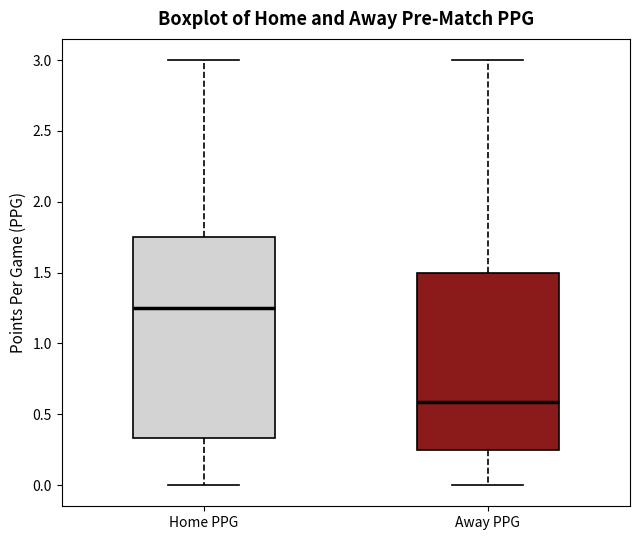

Reading left to right, read every box against the y-axis: the position of its median line, the range the box covers, and the ends of its whiskers. The values are not printed on the chart, so give them approximately, as read against the axis.

Home PPG: median 1.25, box 0.35 to 1.75, whiskers 0.00 to 3.00
Away PPG: median 0.60, box 0.25 to 1.50, whiskers 0.00 to 3.00